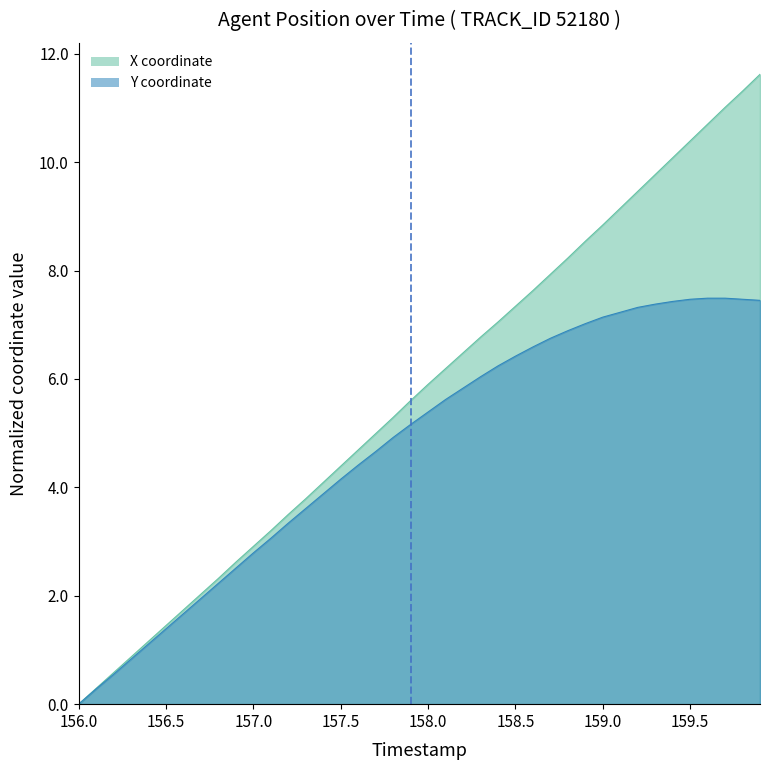

Which category has the lowest value across all series?

156.0